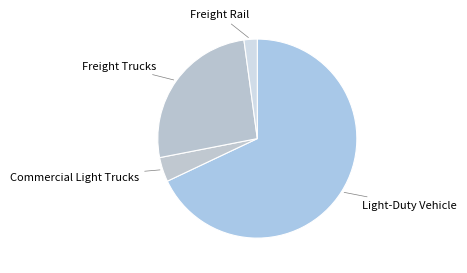

Does Freight Rail represent more than half of the total?

No